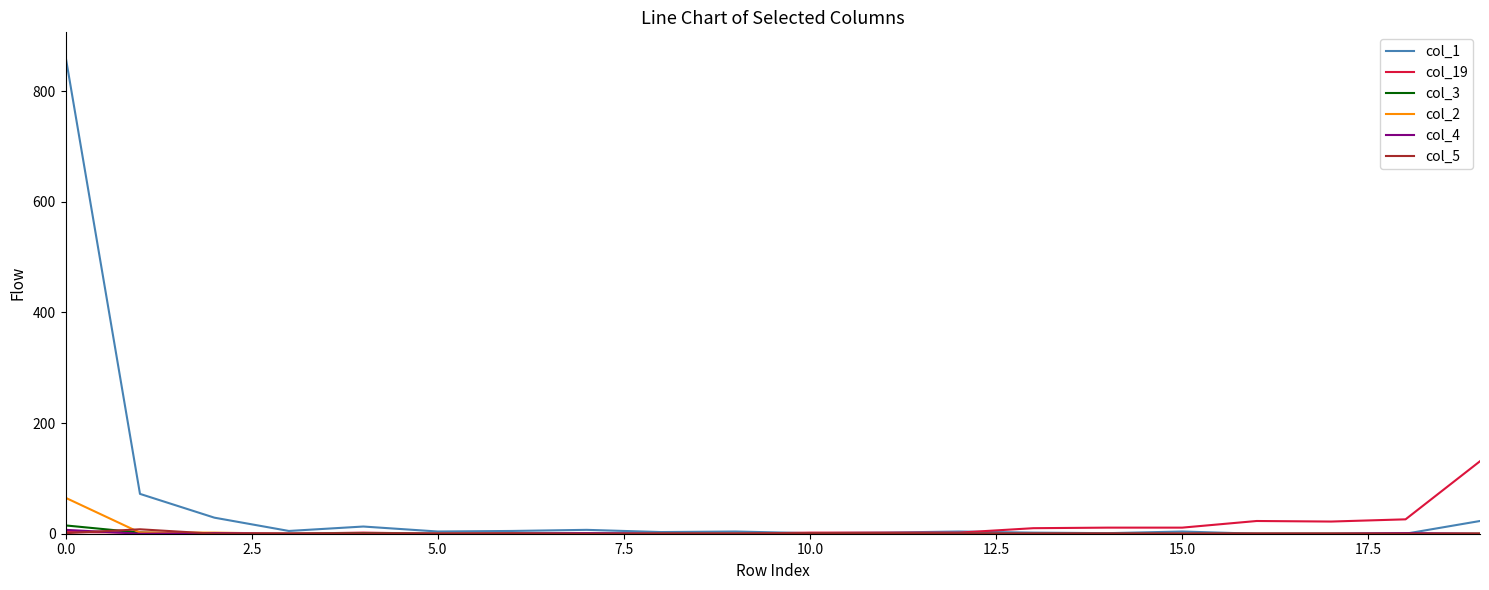

What is the greatest value displayed?

863